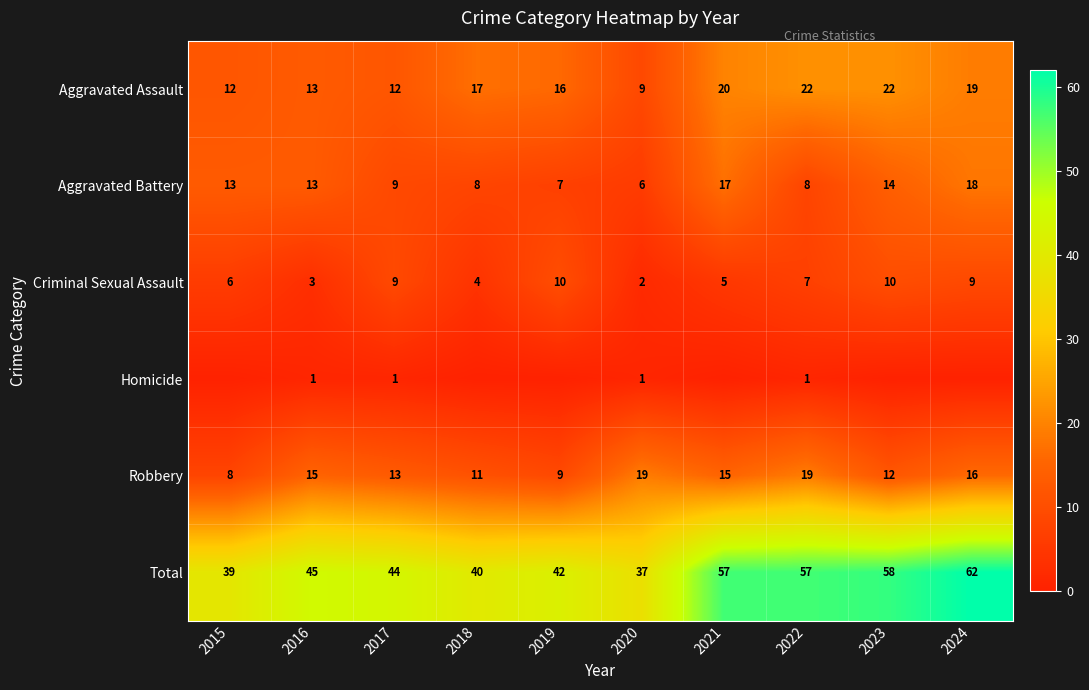

Is it true that Robbery equals 9 at 2019?

True